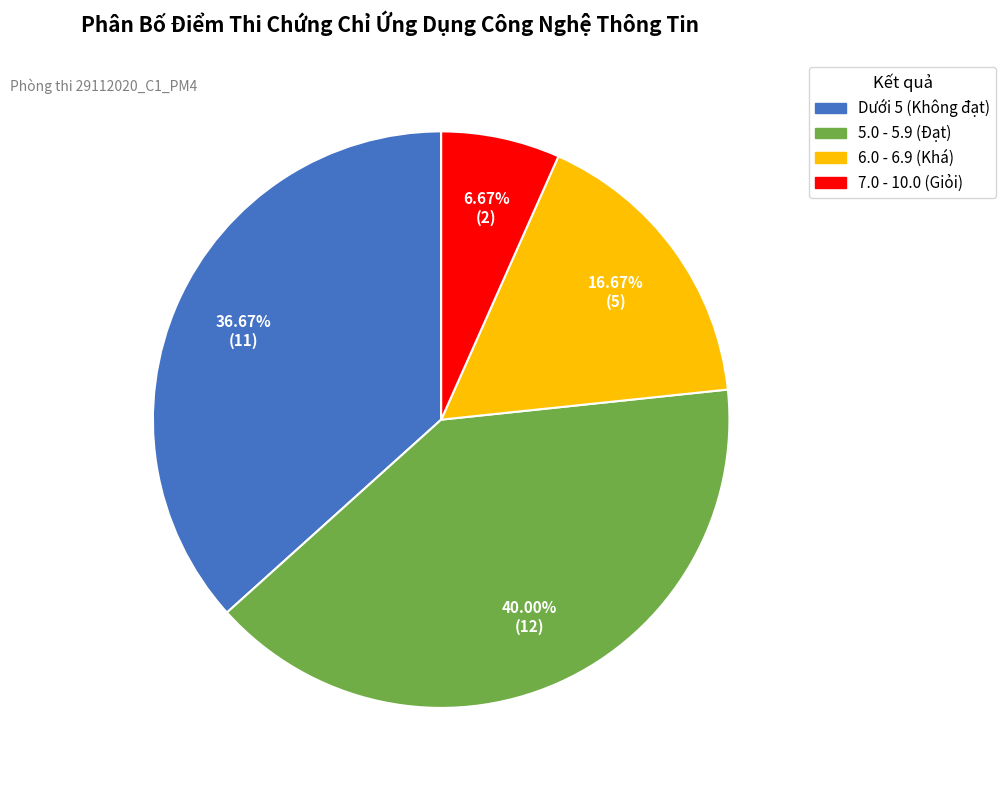

Does any single category account for the majority?

No